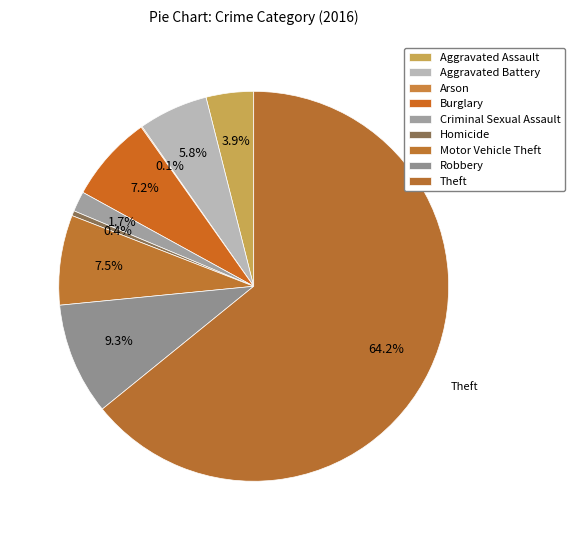

To the nearest percent, what portion does Criminal Sexual Assault represent?

2%